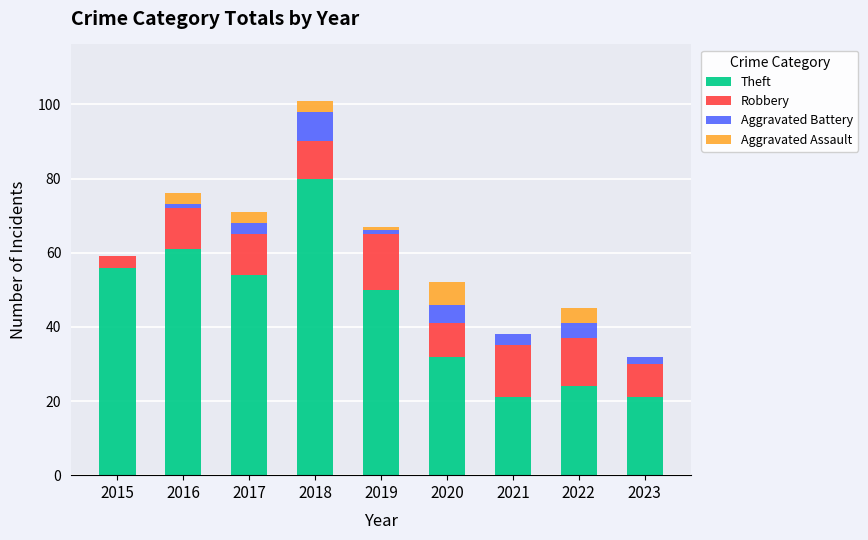

Which category has the highest value in the Theft series?

2018